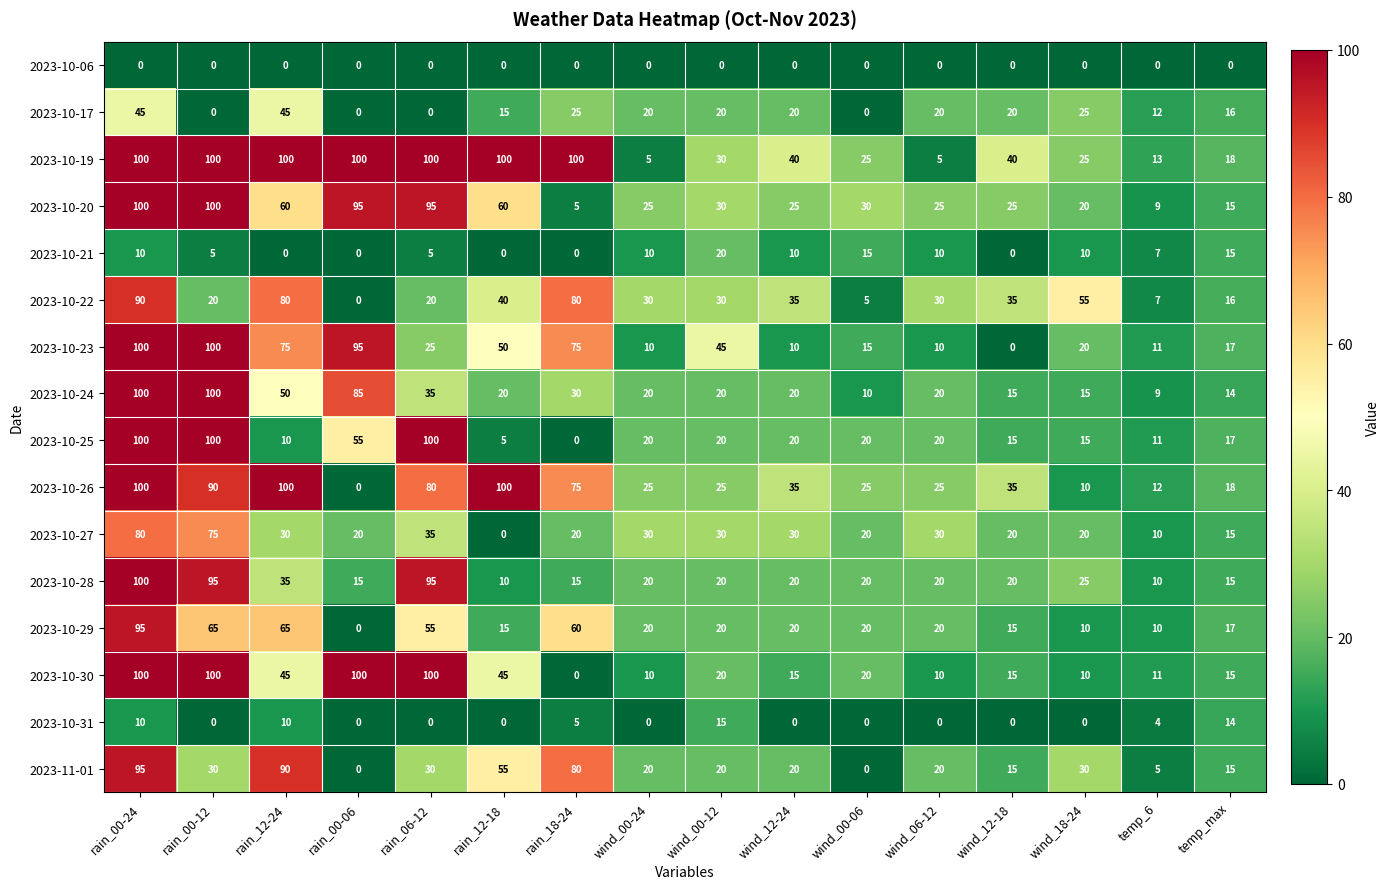

Where does the 2023-10-28 series first go above 20?

rain_00-24